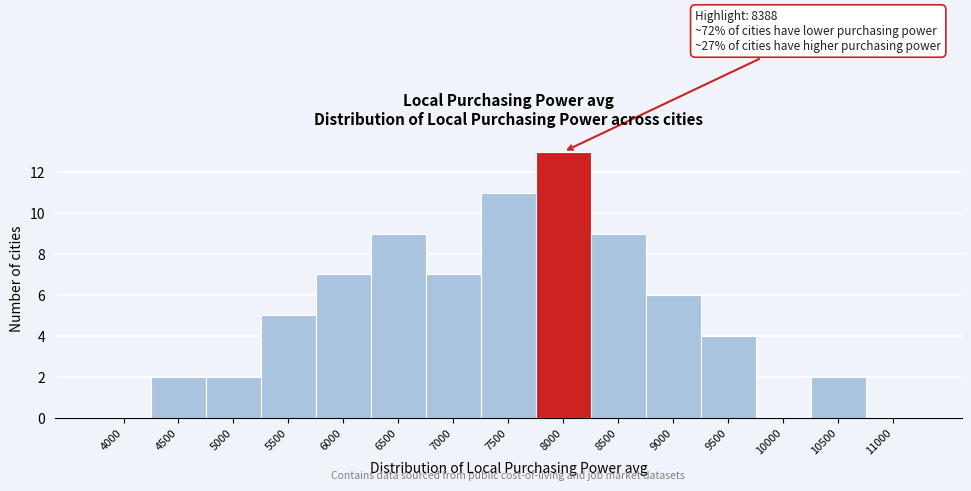

Reading left to right, what are all the values shown in this chart?

4000=0	4500=2	5000=2	5500=5	6000=7	6500=9	7000=7	7500=11	8000=13	8500=9	9000=6	9500=4	10000=0	10500=2	11000=0